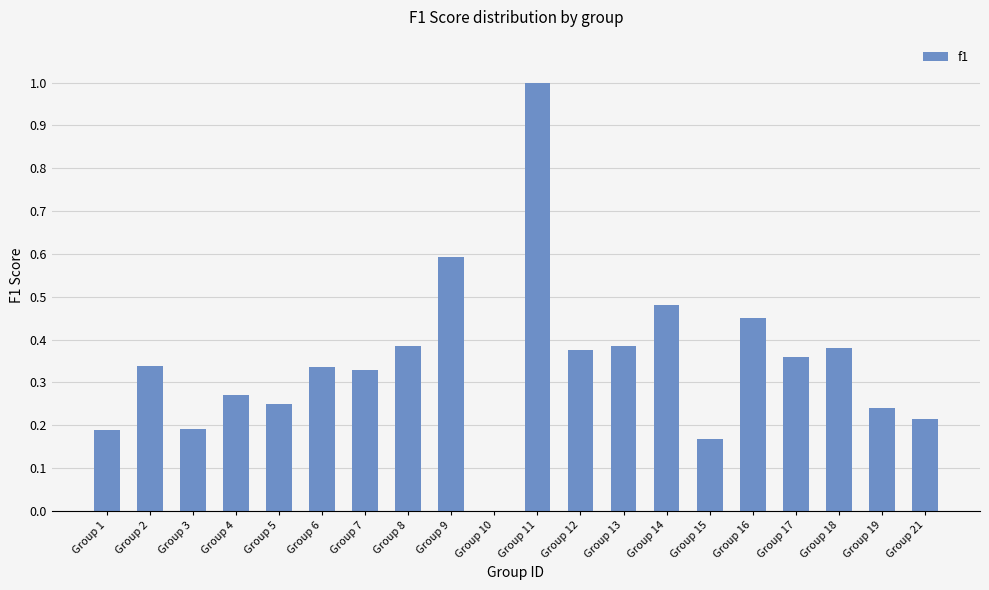

What is the change in value from Group 1 to Group 12?

+0.2